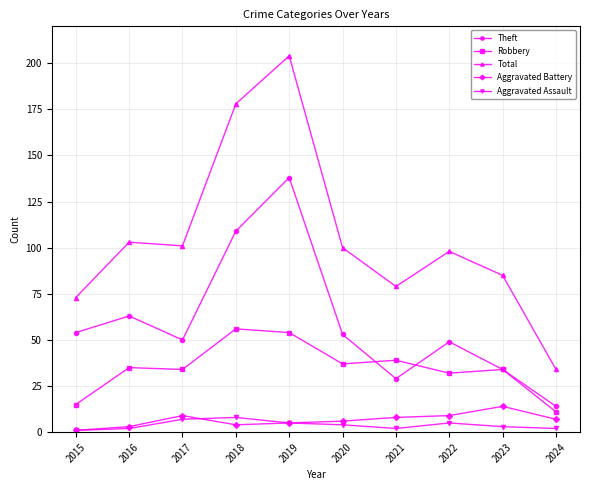

How many values in the Aggravated Battery series are below 7?

5